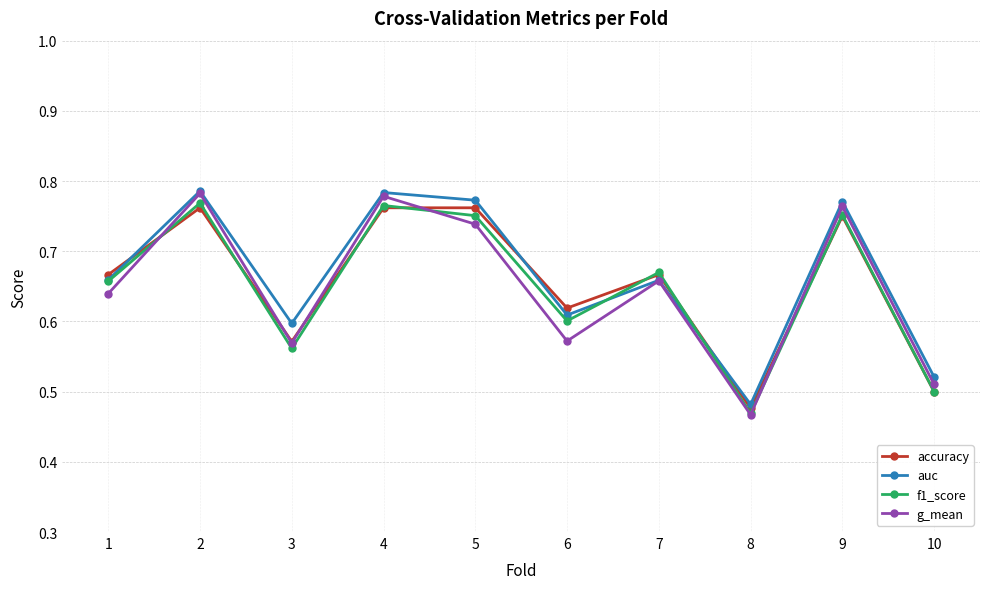

Which series changed the most between 8 and 10?

g_mean